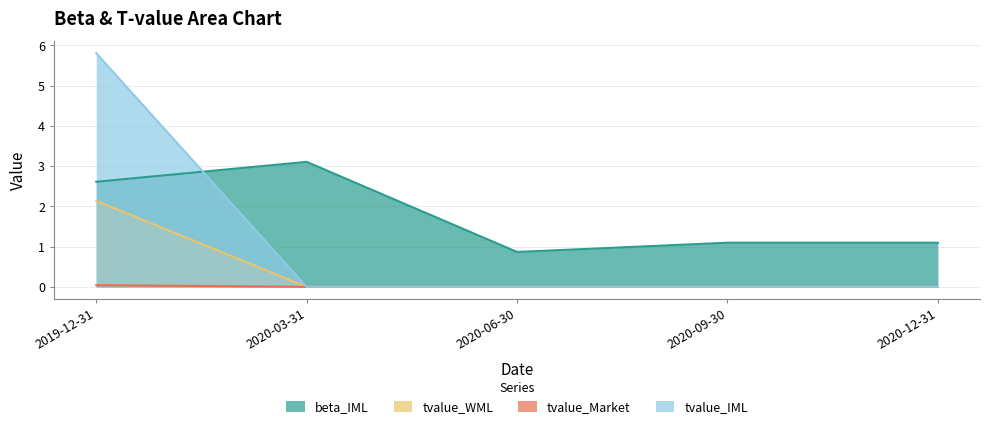

Where does the beta_IML series first go above 1?

2019-12-31